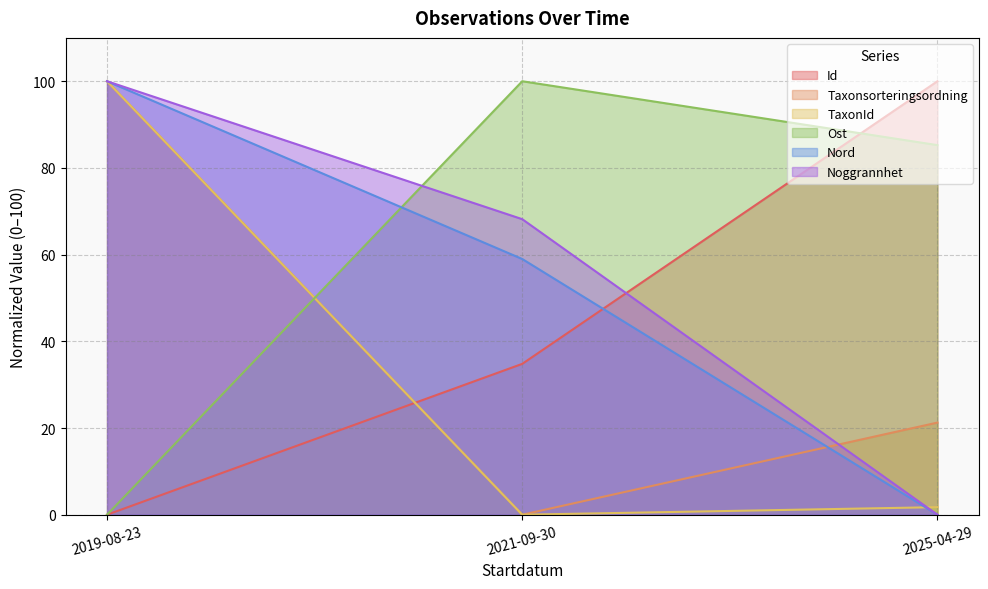

Reading right to left, what are all the values shown in this chart?

Id: 100.0	34.8	0.0
Taxonsorteringsordning: 21.3	0.0	100.0
TaxonId: 1.7	0.0	100.0
Ost: 85.3	100.0	0.0
Nord: 0.0	59.0	100.0
Noggrannhet: 0.0	68.2	100.0